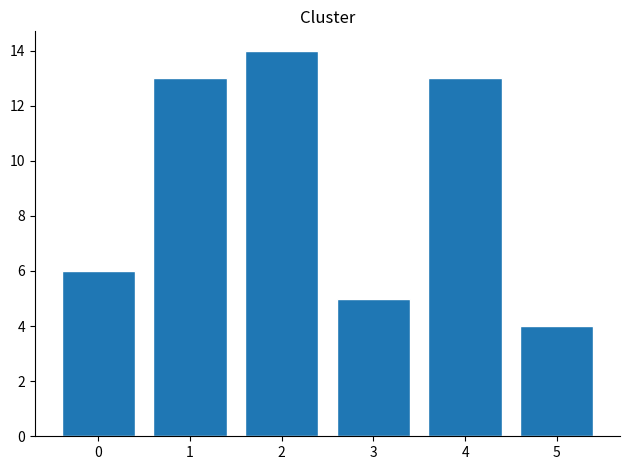

Reading left to right, extract all data points from this chart.

6	13	14	5	13	4